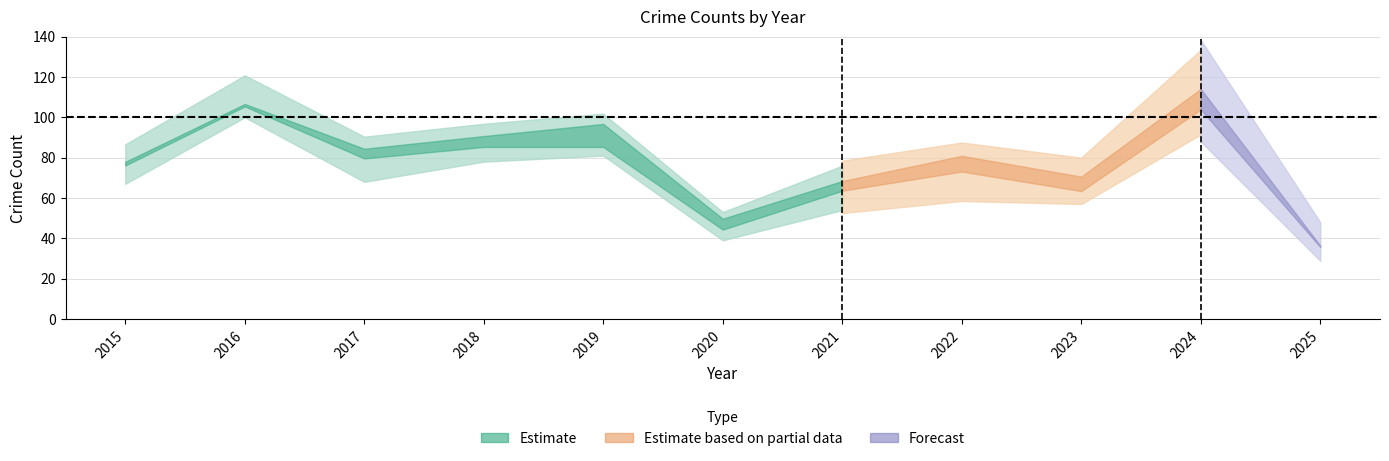

True or false: Theft and Aggravated Battery intersect in this chart.

False